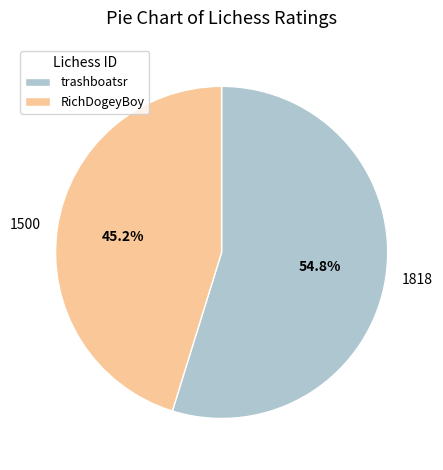

Which slice is the smallest?

RichDogeyBoy